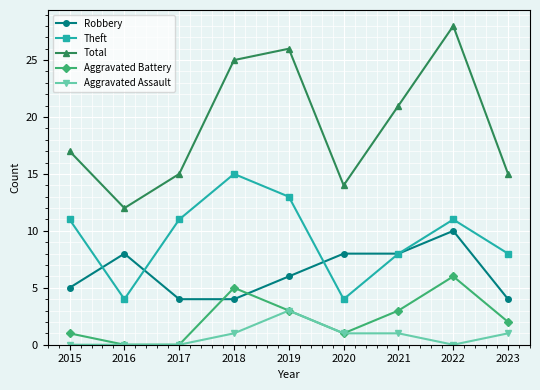

Does the chart have visible grid lines?

Yes